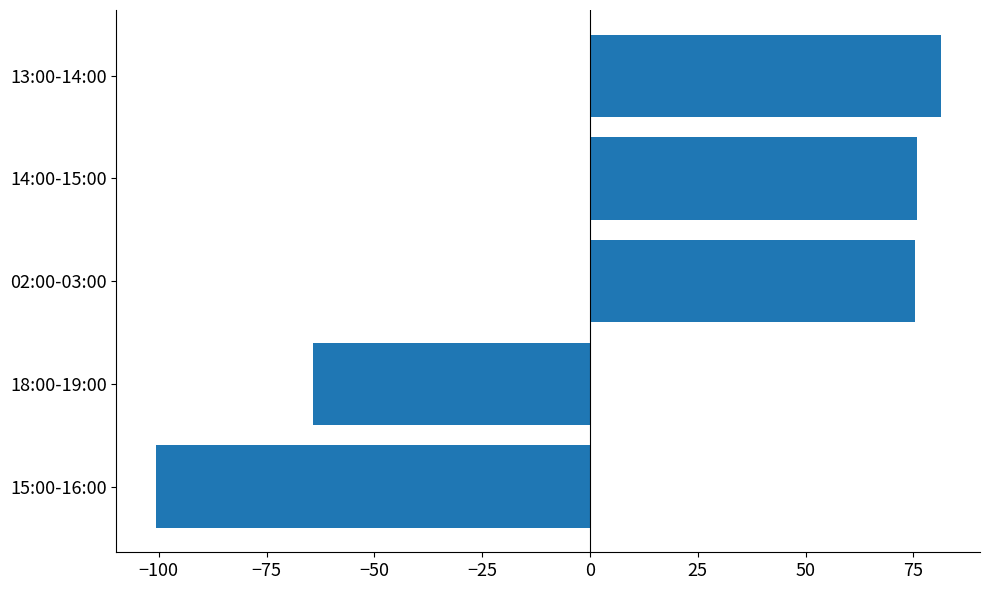

What is the smallest value displayed?

-100.7